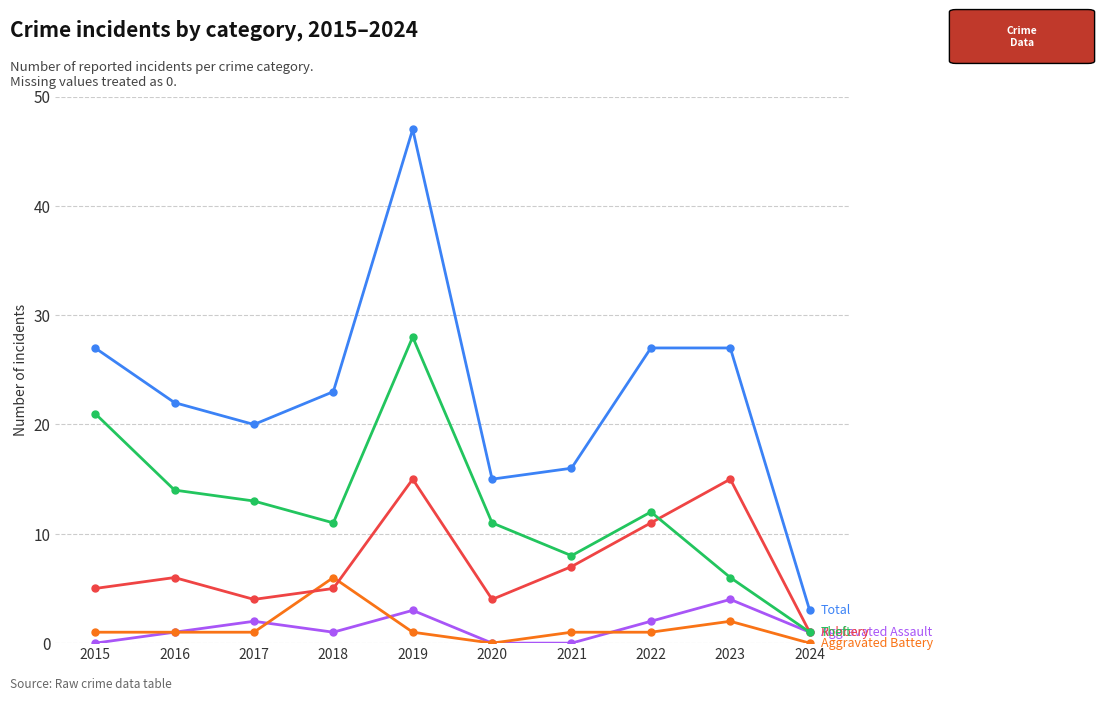

What is the maximum value shown in the chart?

47